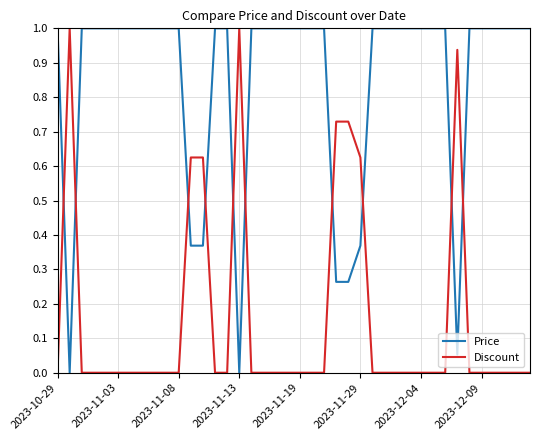

Which series has the largest total across all categories?

Price